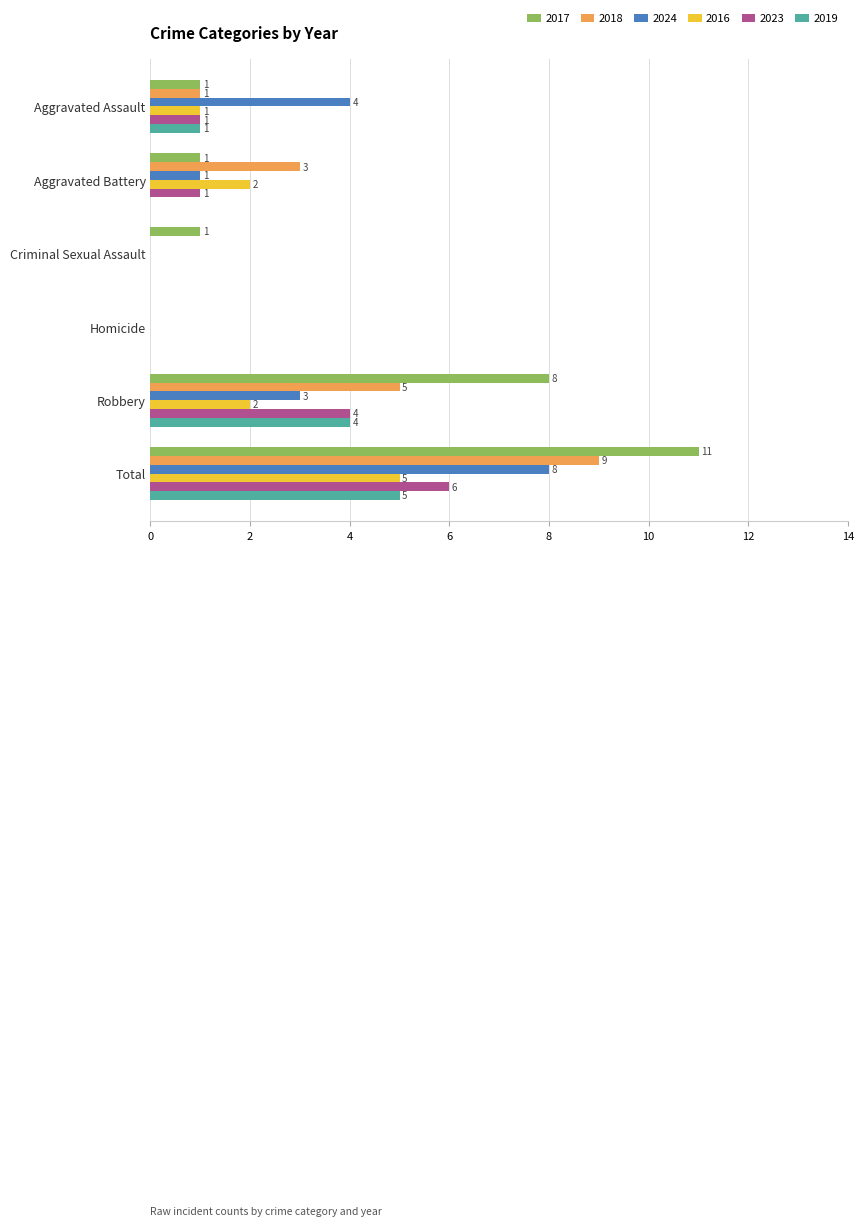

How many categories are shown in the chart?

6